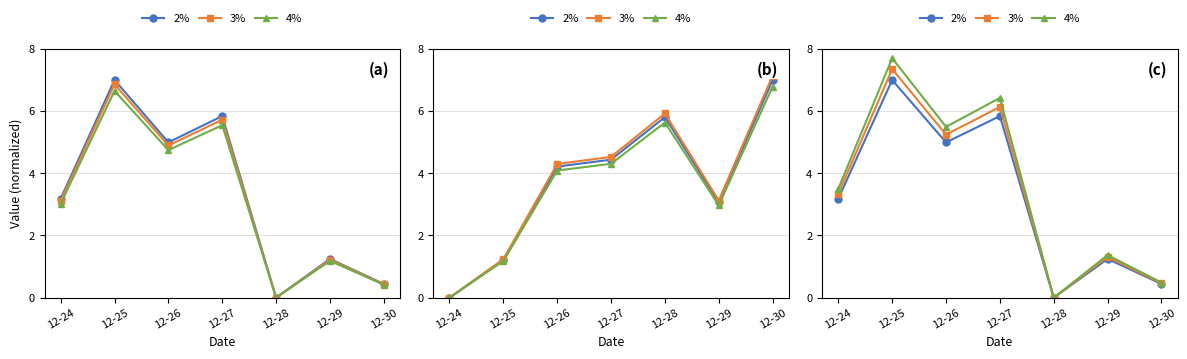

At which category does 4% reach its first local valley?

12-26